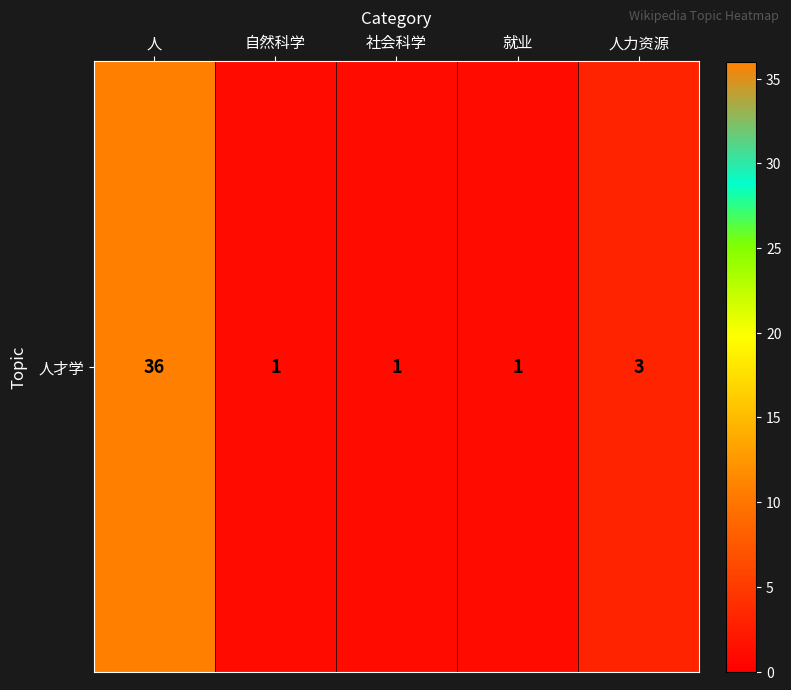

List the labels in order of value, largest first.

人, 人力资源, 自然科学, 社会科学, 就业